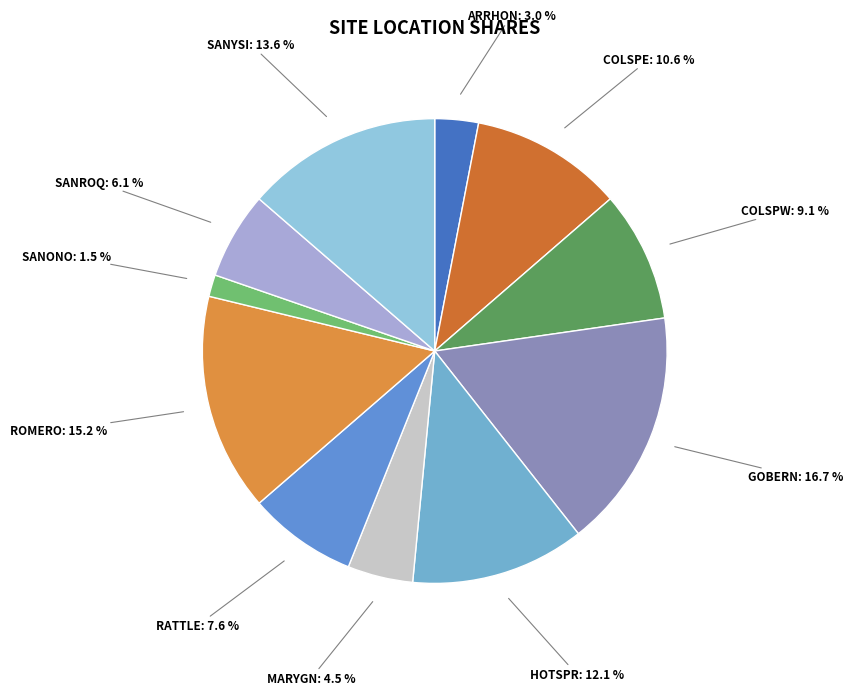

Is there a majority slice in this chart?

No